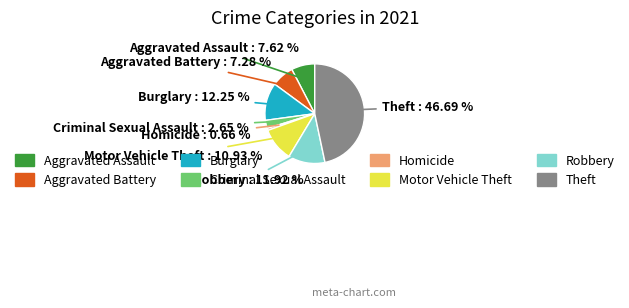

Is there a majority slice in this chart?

No